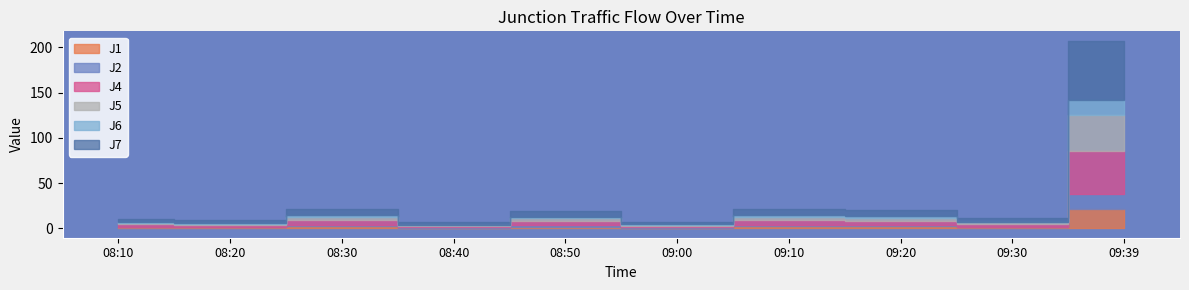

What is the difference between the highest and lowest values at 08:40?

2.0